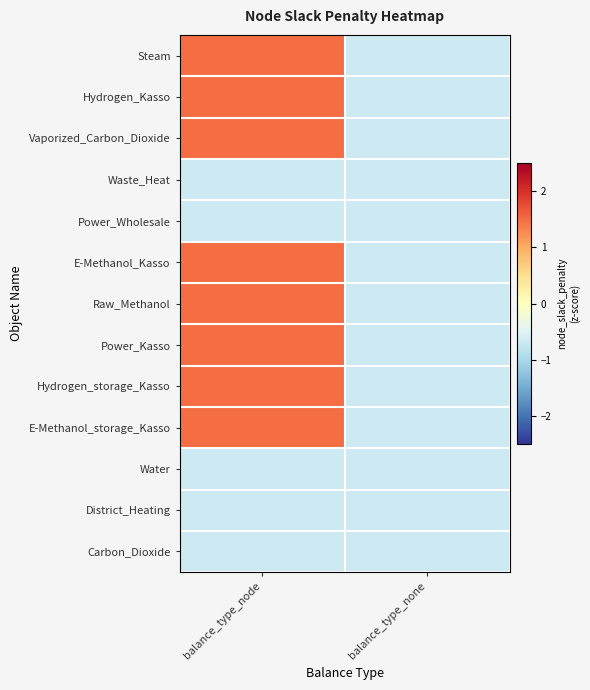

At which category is the sum across all series the highest?

balance_type_node